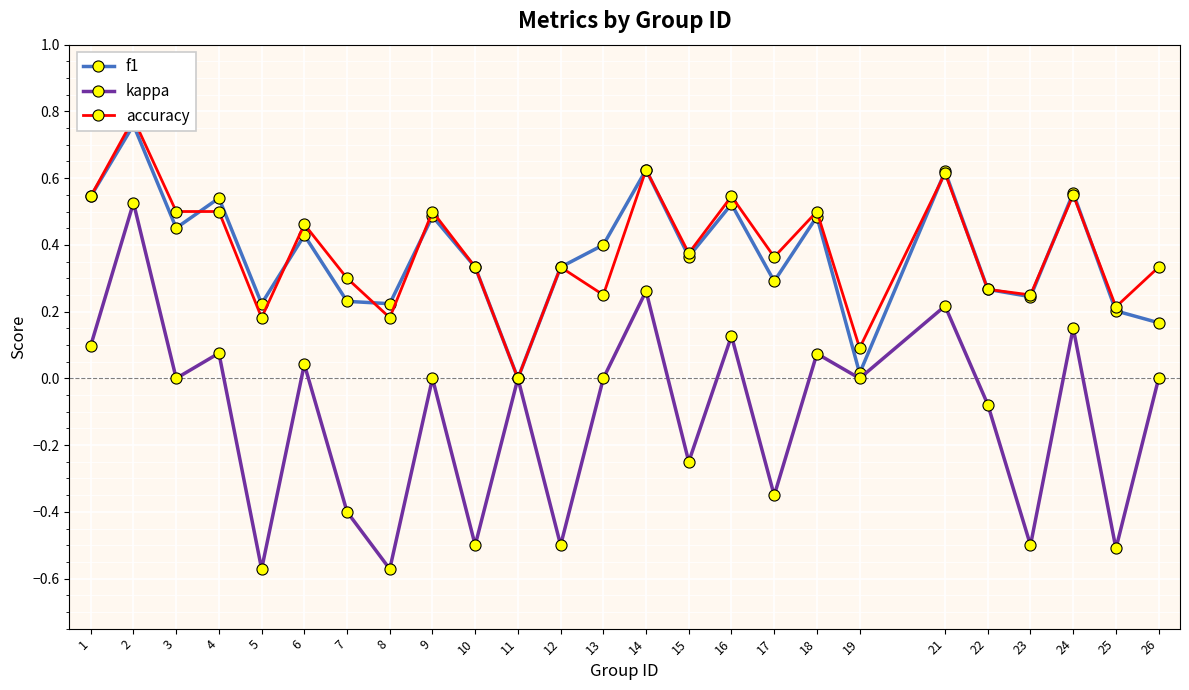

What is the total value across all series at 2?

2.1